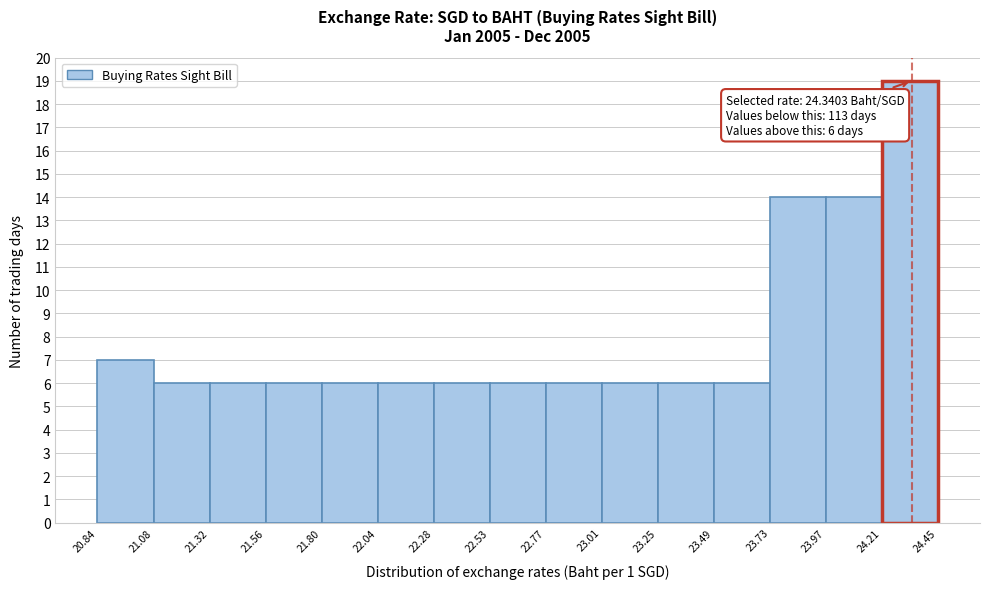

Which range on the x-axis has the tallest bar?

24.21 to 24.45